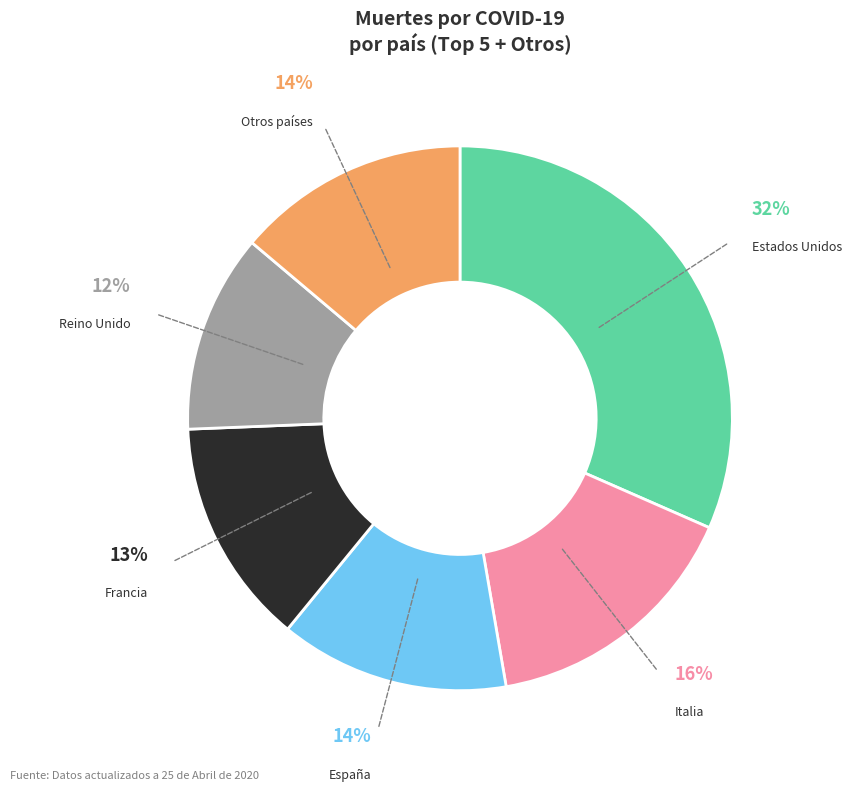

Is there a majority slice in this chart?

No